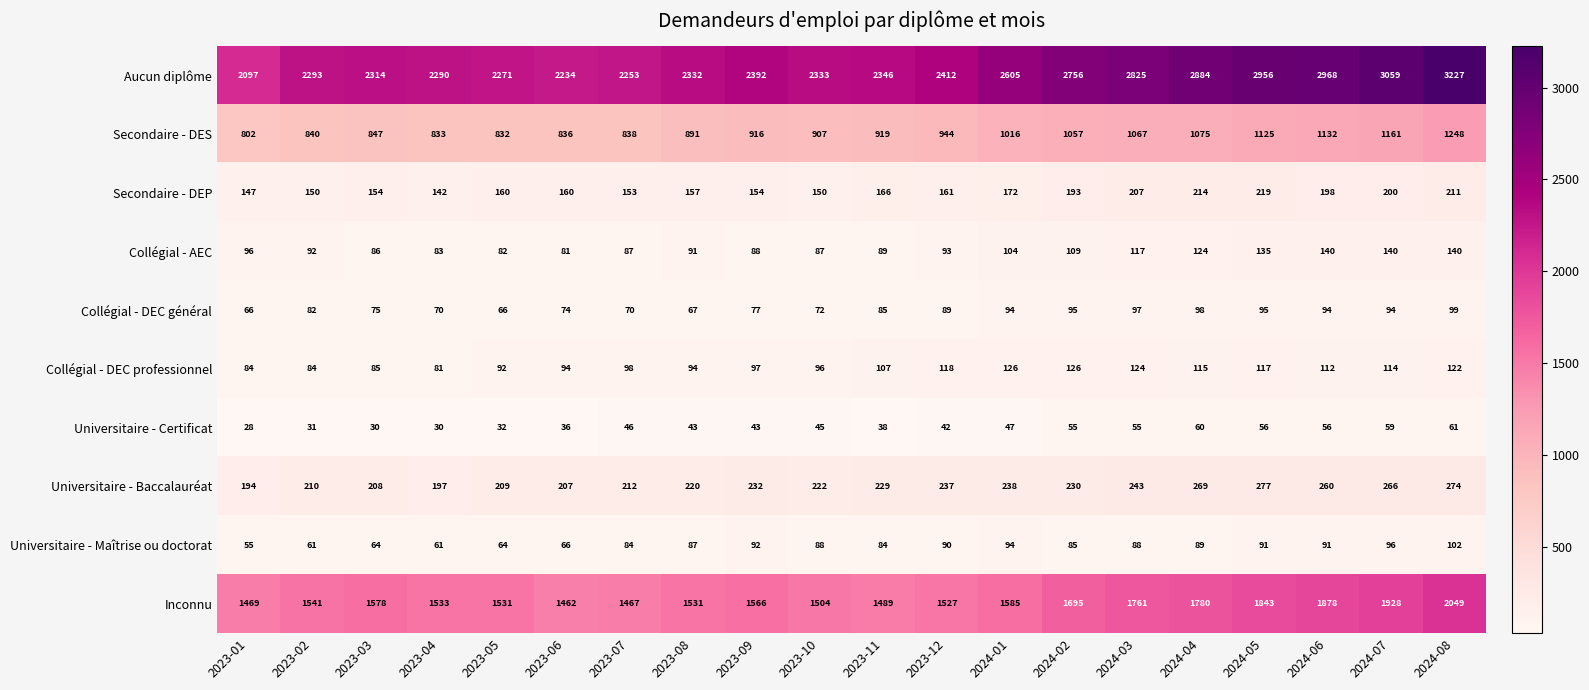

Which category has the lowest value in the Collégial - AEC series?

2023-06